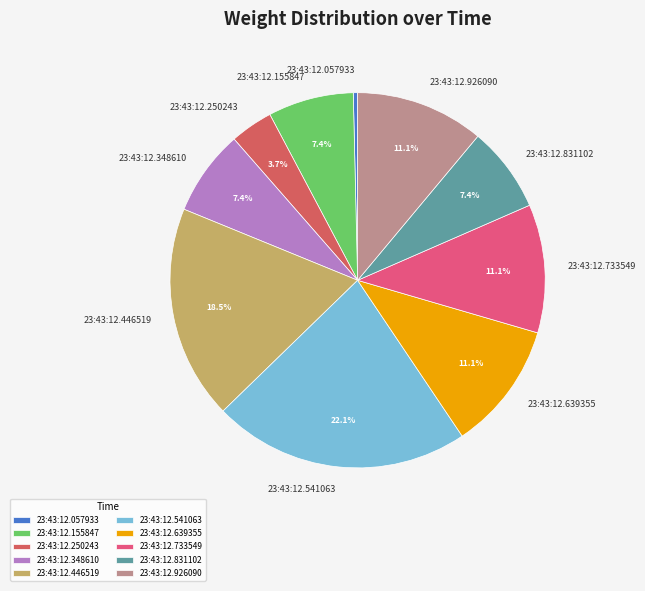

To the nearest percent, what is the combined percentage of 23:43:12.250243 and 23:43:12.926090?

15%